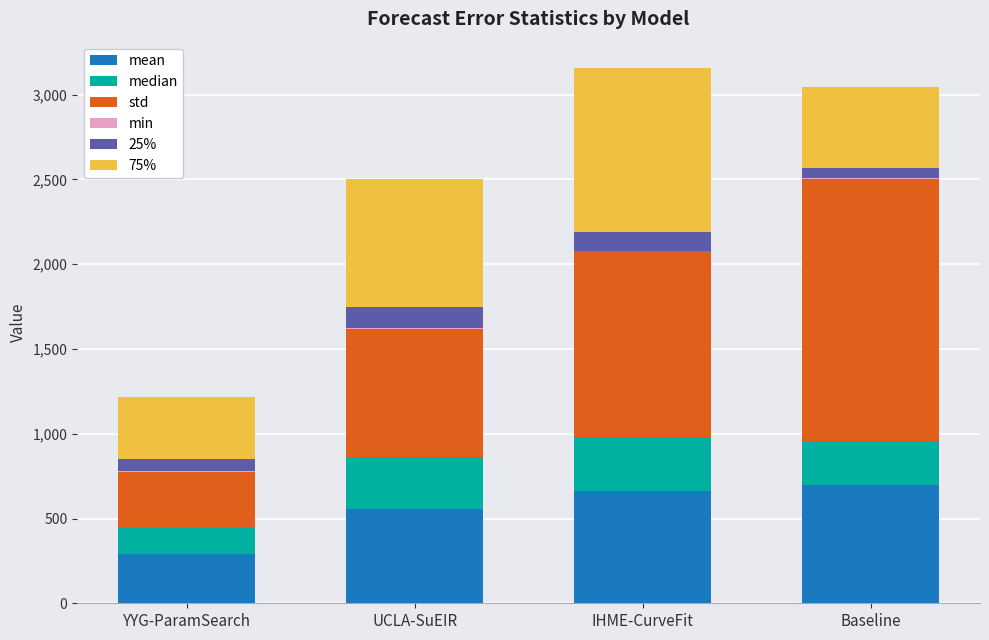

Count the number of data series in this chart.

6